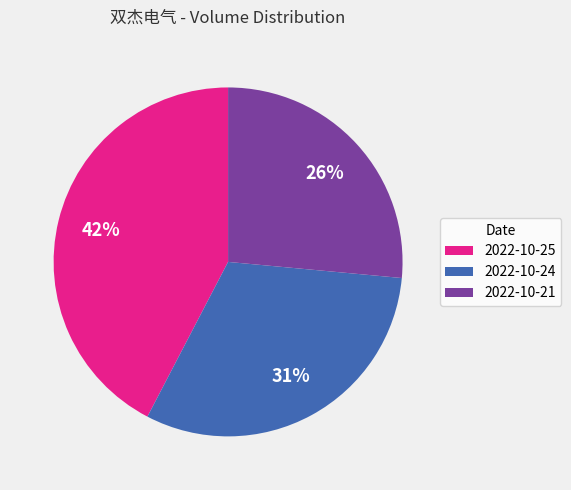

Between 2022-10-25 and 2022-10-21, which is larger?

2022-10-25